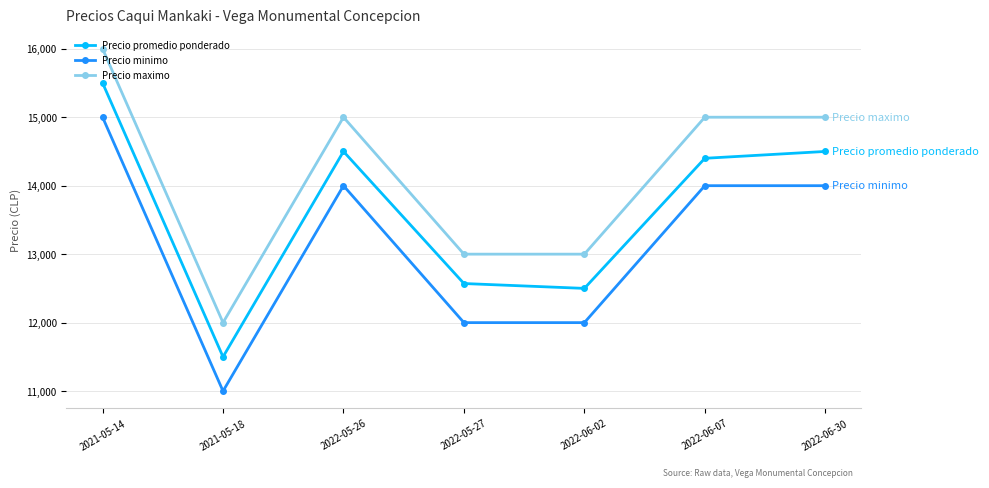

The value of Precio maximo at 2021-05-18 is 12000. True or false?

True